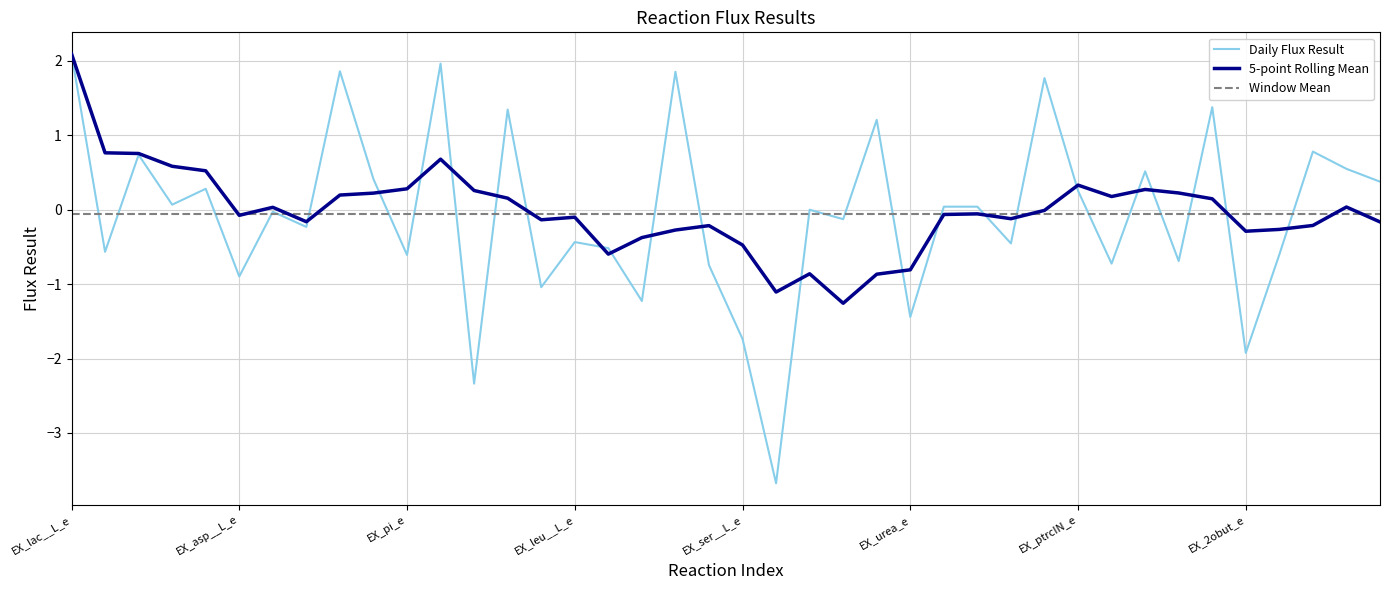

Reading left to right, list all the values displayed in this chart.

EX_lac__L_e=2.1	EX_glc__D_e=-0.6	EX_gluIN__L_e=0.7	EX_gluOUT__L_e=0.1	EX_gln__L_e=0.3	EX_asp__L_e=-0.9	EX_co2_e=-0.0	EX_h_e=-0.2	EX_h2o_e=1.9	EX_ump_e=0.4	EX_pi_e=-0.6	EX_nh4_e=2.0	EX_o2_e=-2.3	EX_arg__L_e=1.3	EX_pro__L_e=-1.0	EX_leu__L_e=-0.4	EX_ile__L_e=-0.5	EX_met__L_e=-1.2	EX_gly_e=1.9	EX_phe__L_e=-0.7	EX_ser__L_e=-1.7	EX_ala__L_e=-3.7	EX_ribflv_e=0.0	EX_asn__L_e=-0.1	EX_fol_e=1.2	EX_urea_e=-1.4	EX_pyr_e=0.0	PYRt2=0.0	EX_gudac_e=-0.5	EX_hdca_e=1.8	EX_ptrcIN_e=0.3	EX_ptrcOUT_e=-0.7	EX_biomassx=0.5	EX_h2o2_e=-0.7	EX_gthox_e=1.4	EX_2obut_e=-1.9	EX_crn_e=-0.6	EX_val__L_e=0.8	EX_spmd_e=0.5	EX_sprm_e=0.4